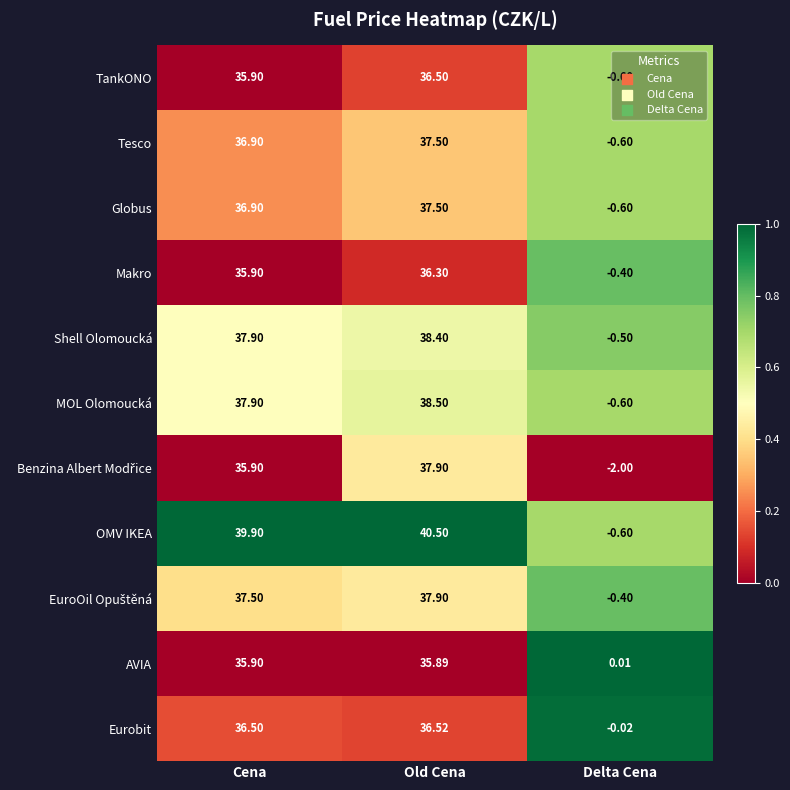

What is the greatest value displayed?

40.5